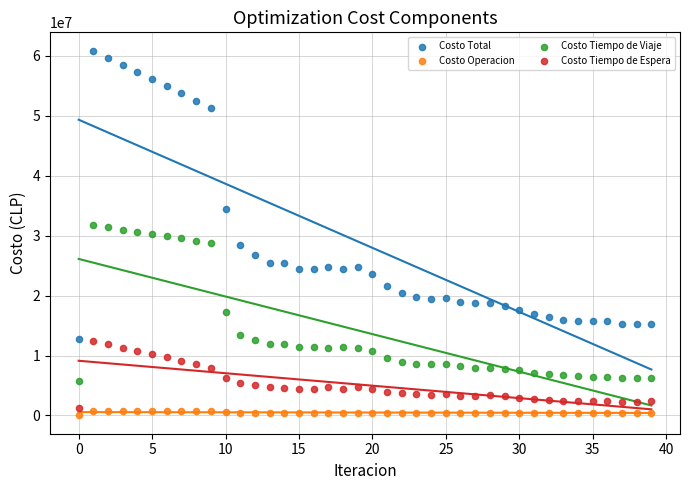

Which series reaches the maximum Y coordinate?

Costo Total